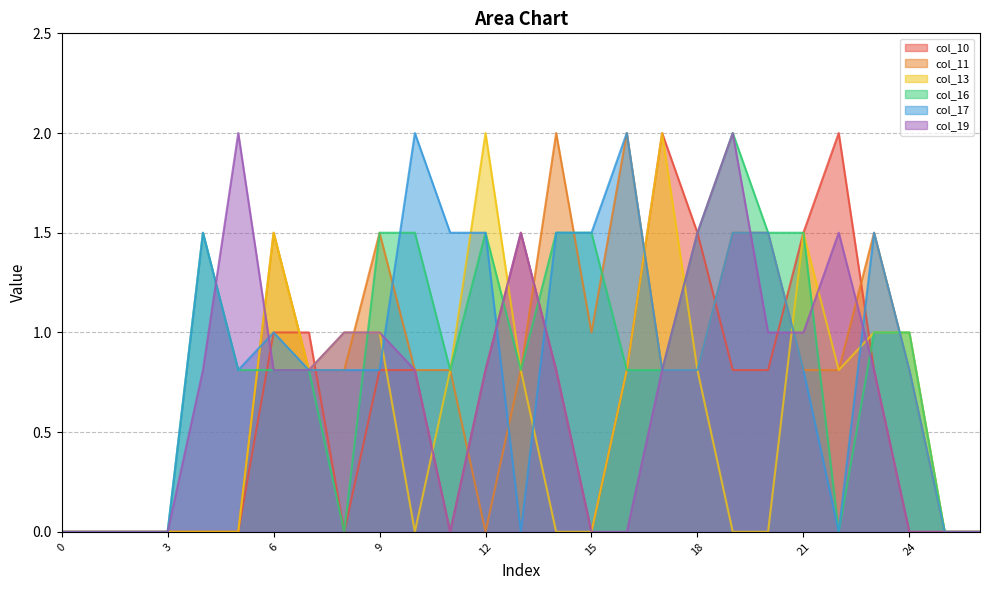

After their last crossing, which series has the higher values: col_10 or col_19?

col_10